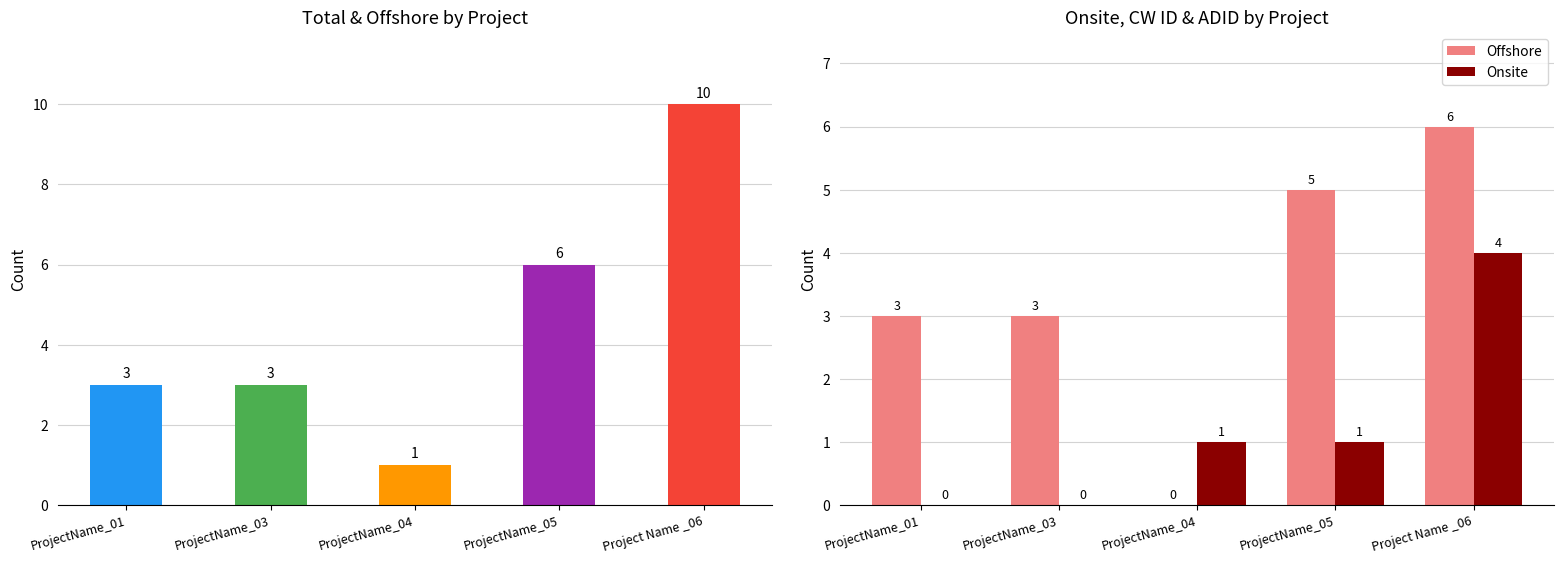

Reading left to right, transcribe all the data shown in this chart.

Total: ProjectName_01=3	ProjectName_03=3	ProjectName_04=1	ProjectName_05=6	Project Name _06=10
Offshore: ProjectName_01=3	ProjectName_03=3	ProjectName_04=0	ProjectName_05=5	Project Name _06=6
Onsite: ProjectName_01=0	ProjectName_03=0	ProjectName_04=1	ProjectName_05=1	Project Name _06=4